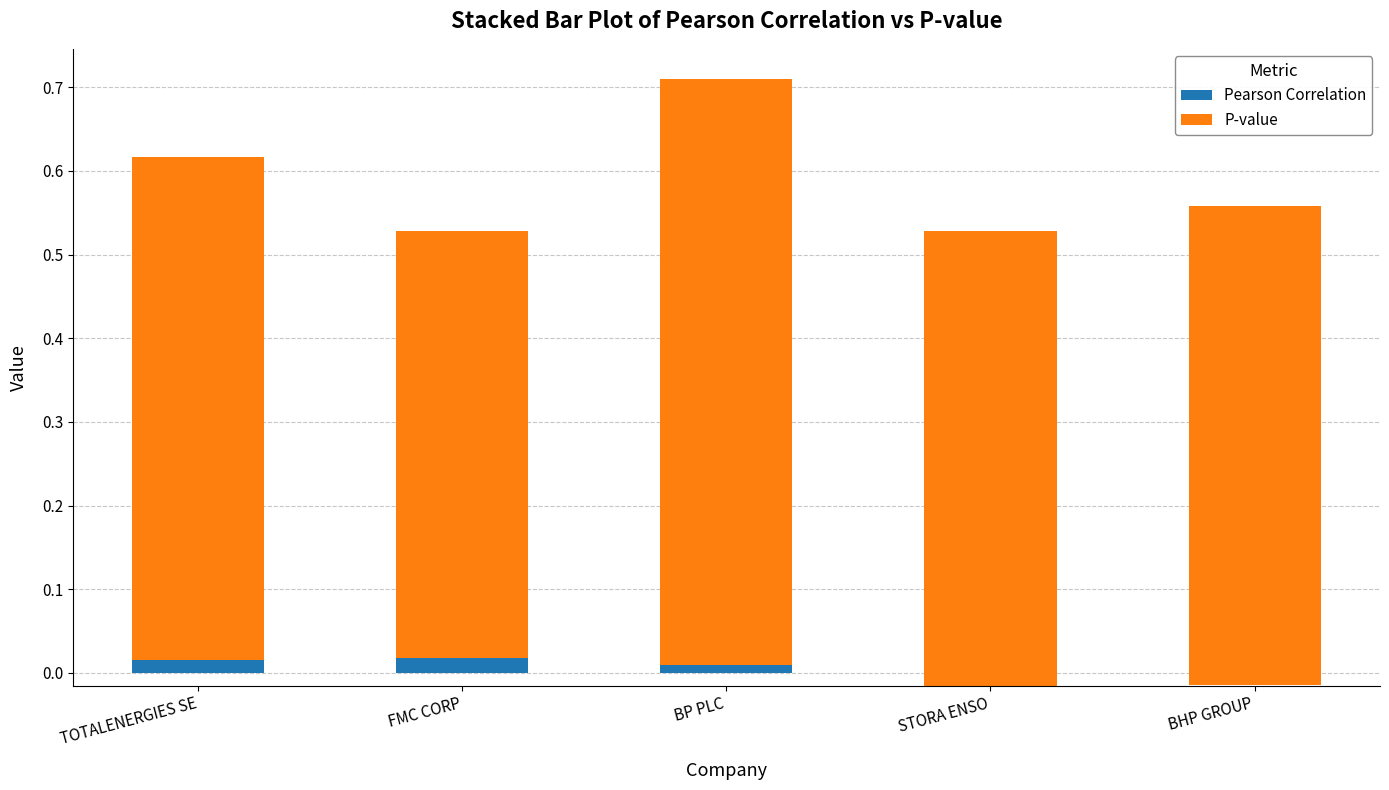

How many Pearson Correlation values are between 0 and 1?

3